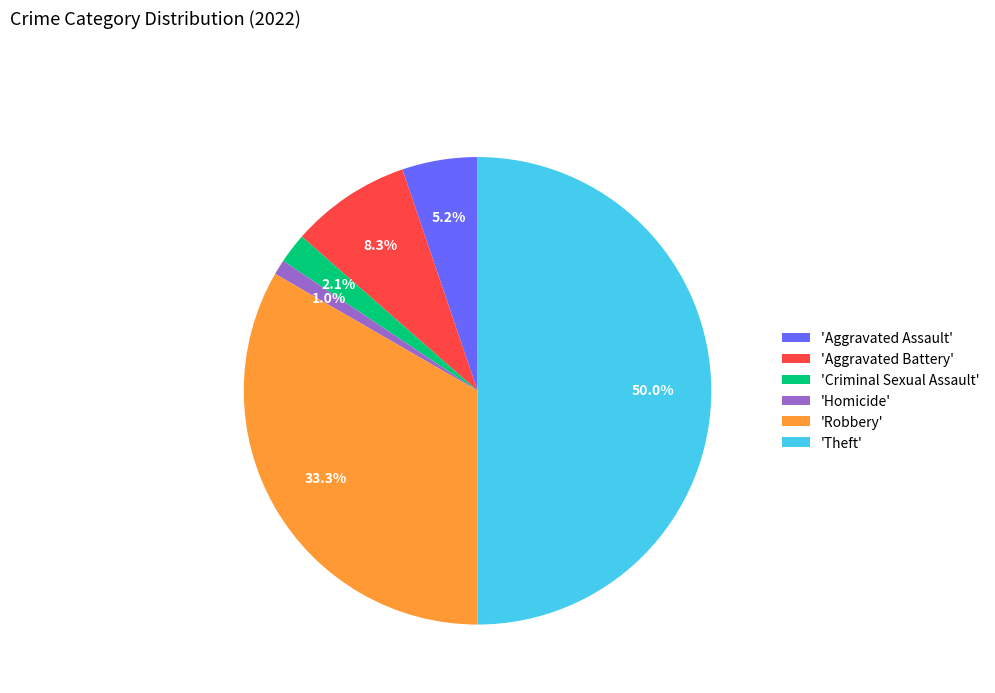

Count the number of slices in the pie.

6